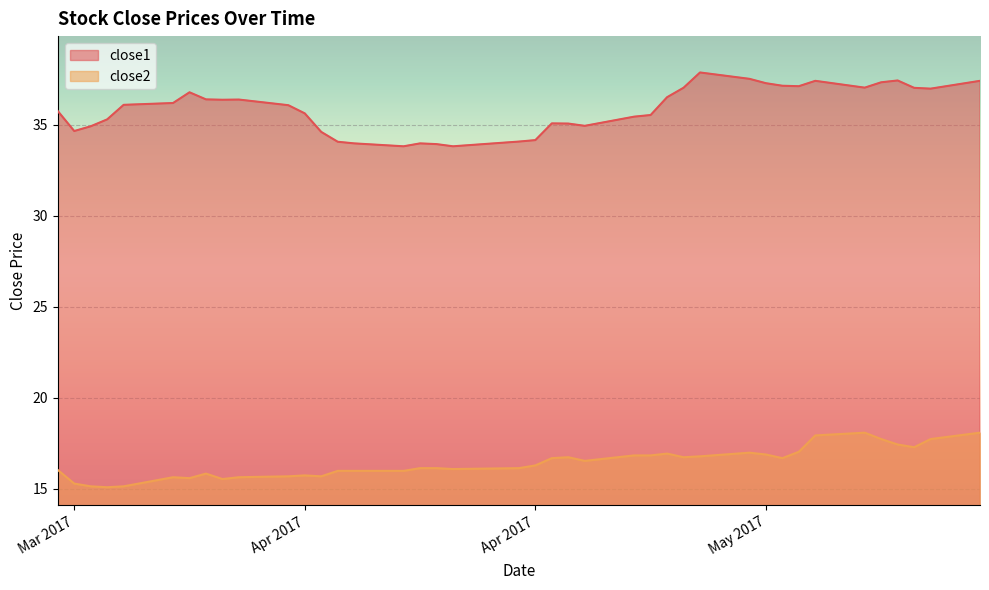

At which label does close1 reach its minimum?

2017-04-10